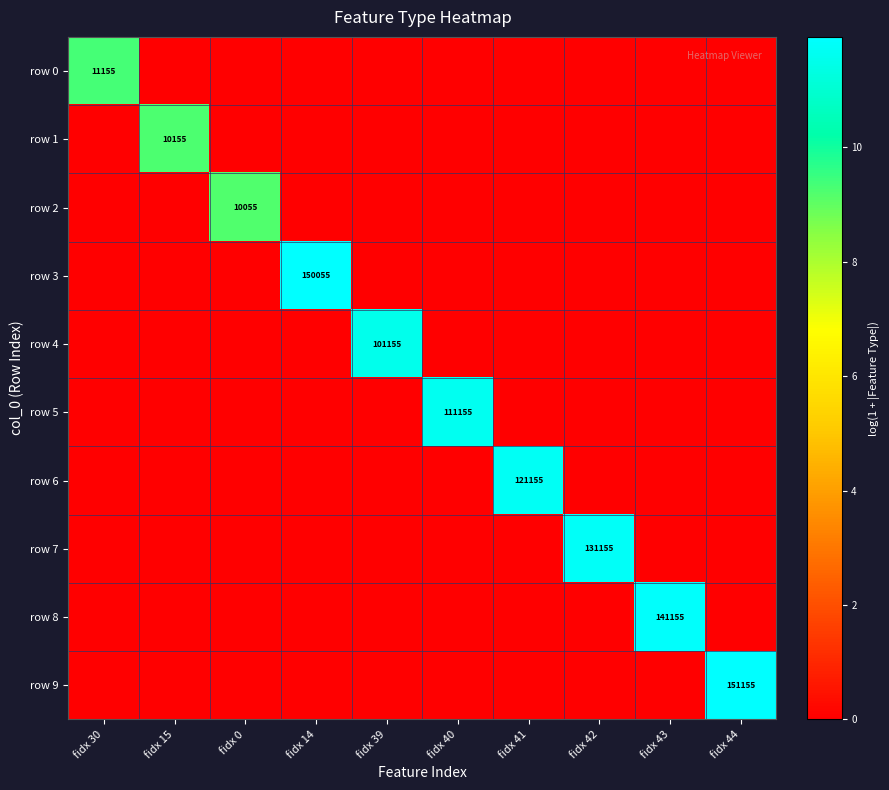

True or false: row 3 has a value of 233238 at fidx 14.

False